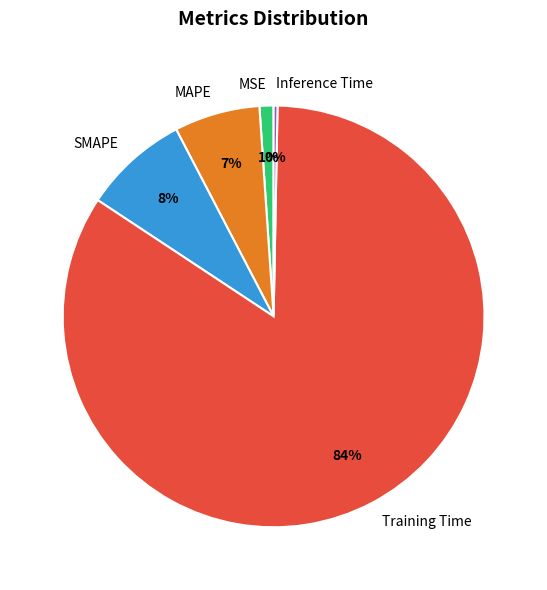

What percentage is the MAPE slice, to the nearest percent?

7%